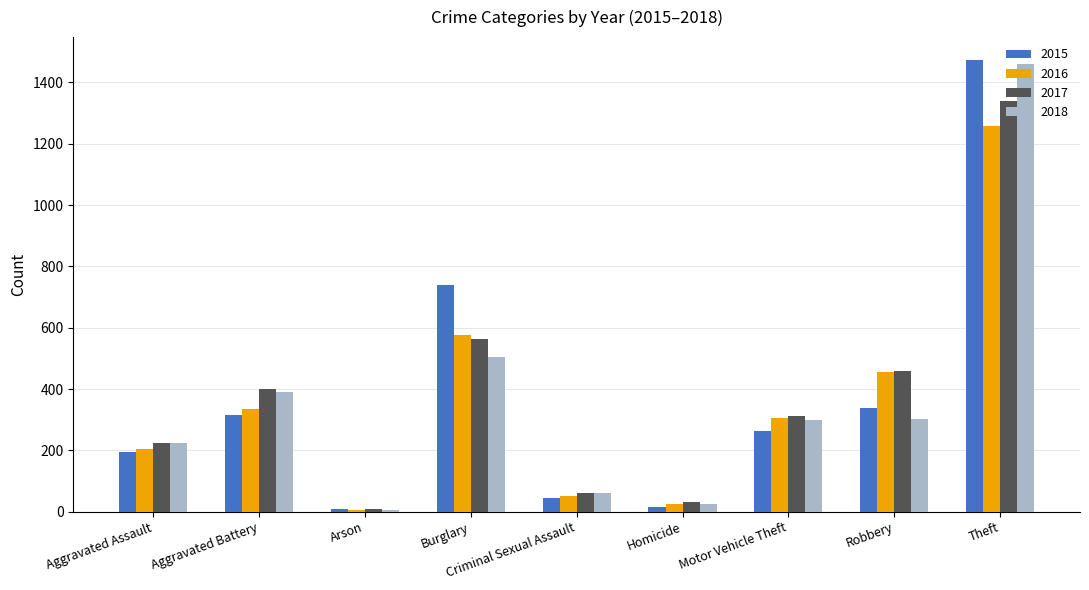

Are the bars horizontal?

No